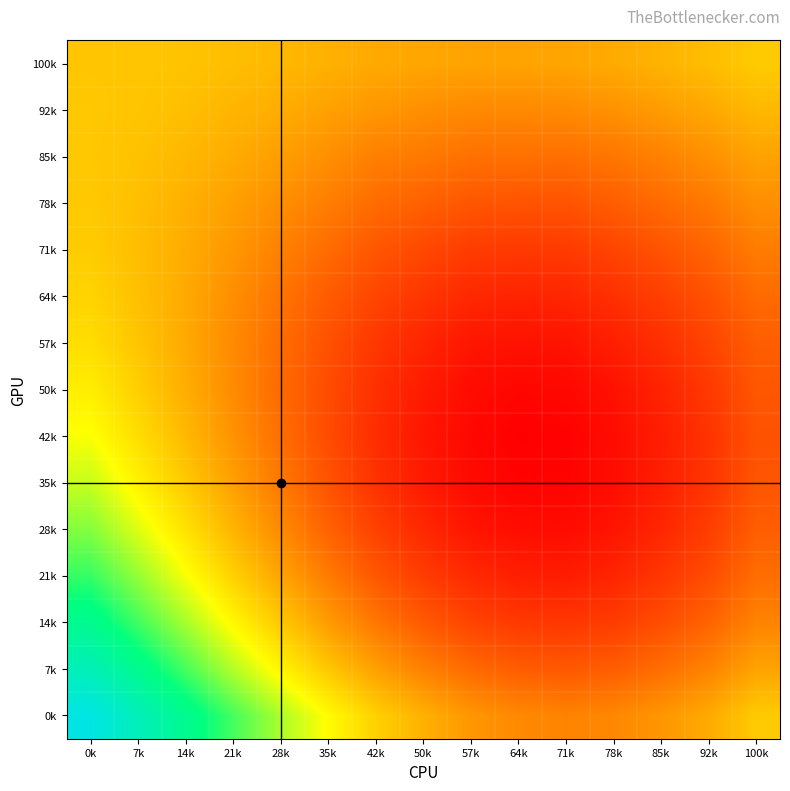

Count the number of categories in the chart.

15